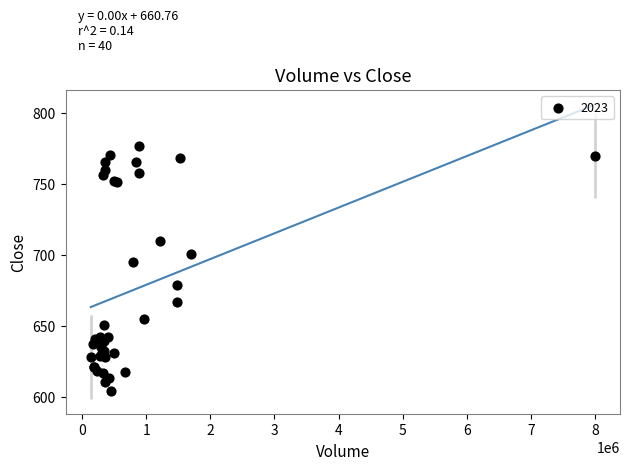

What Y value in the scatter plot is closest to 690?

695.0